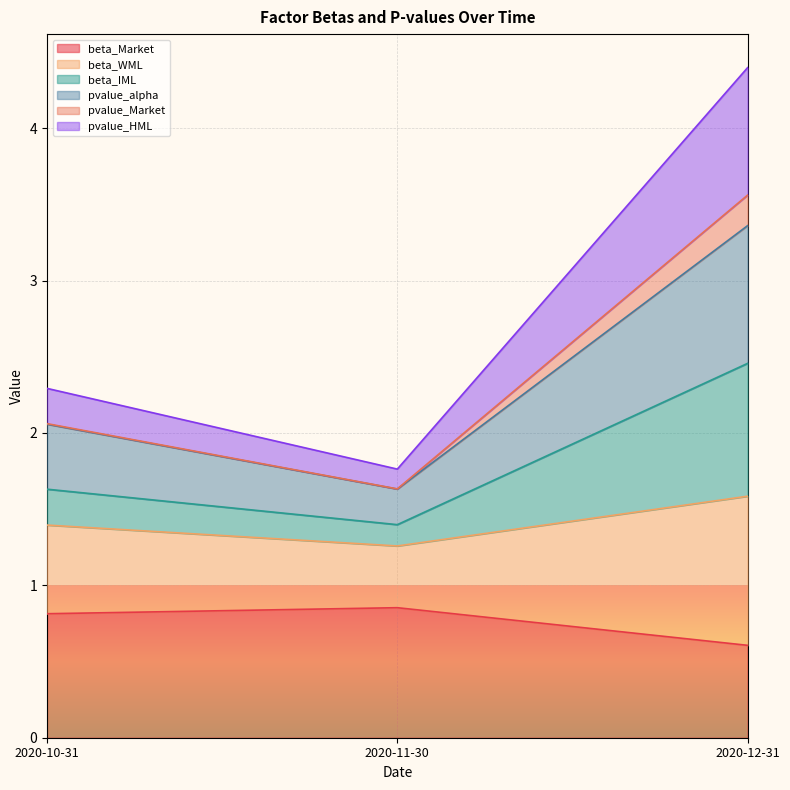

Which category has the lowest value in the beta_IML series?

2020-11-30